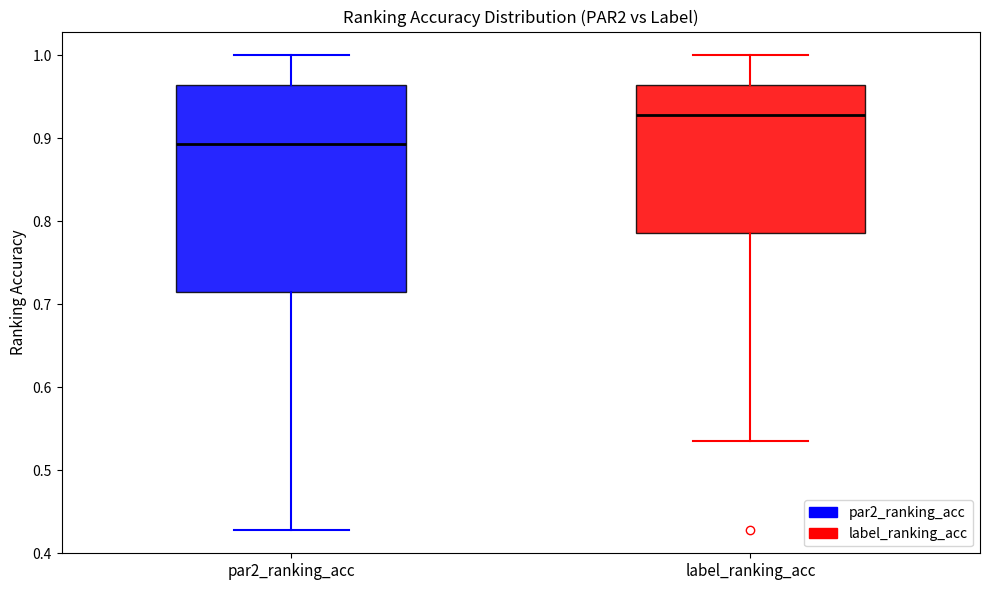

Where does the median line of the box for label_ranking_acc sit on the y-axis? The values are not printed on the chart, so give them approximately, as read against the axis.

0.93